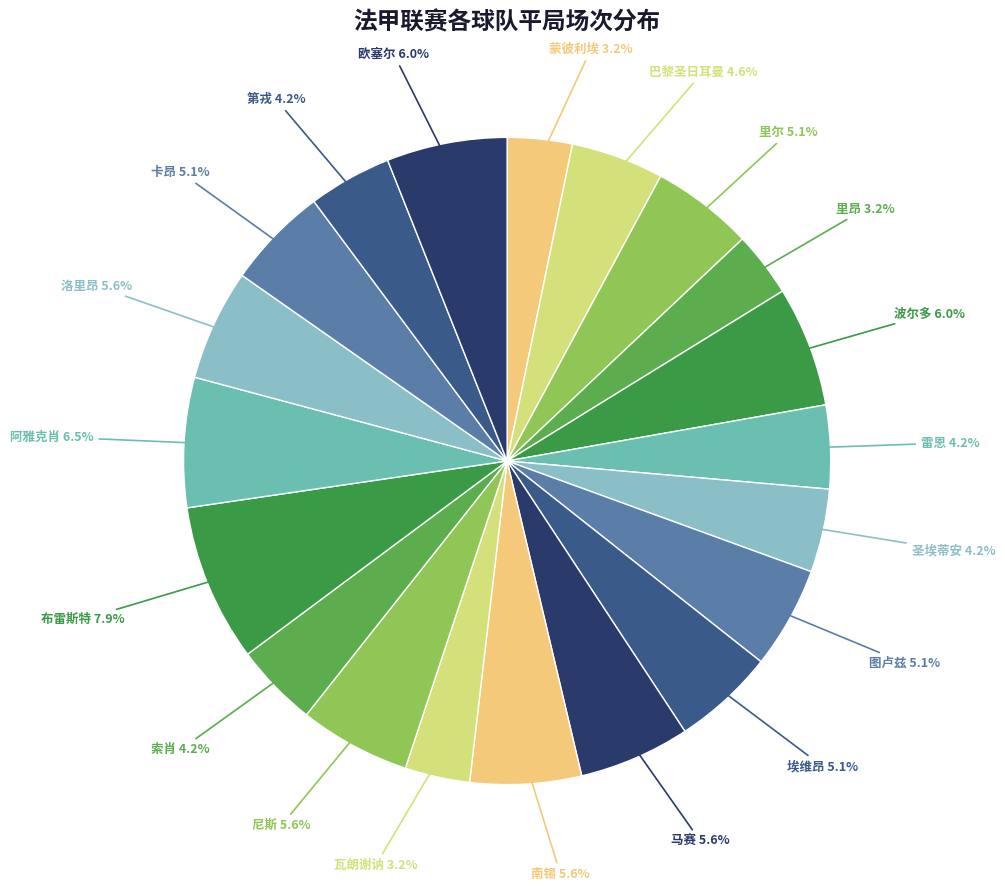

Which category has the smallest portion of the pie?

蒙彼利埃